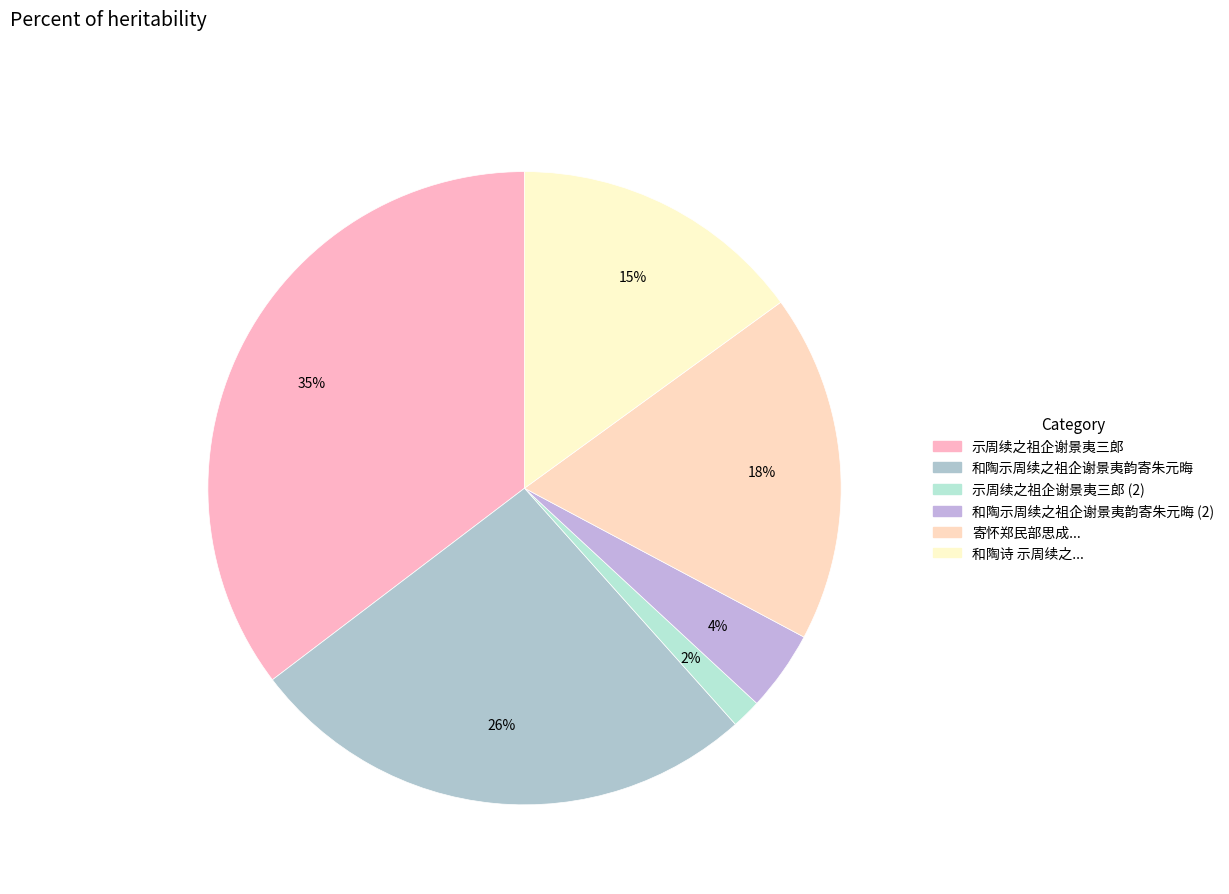

Rank the categories by value from lowest to highest.

示周续之祖企谢景夷三郎, 和陶示周续之祖企谢景夷韵寄朱元晦, 和陶诗 示周续之祖企谢景夷三郎, 寄怀郑民部思成兼以订约次陶示周续之祖企谢景夷三郎韵, 和陶示周续之祖企谢景夷韵寄朱元晦, 示周续之祖企谢景夷三郎